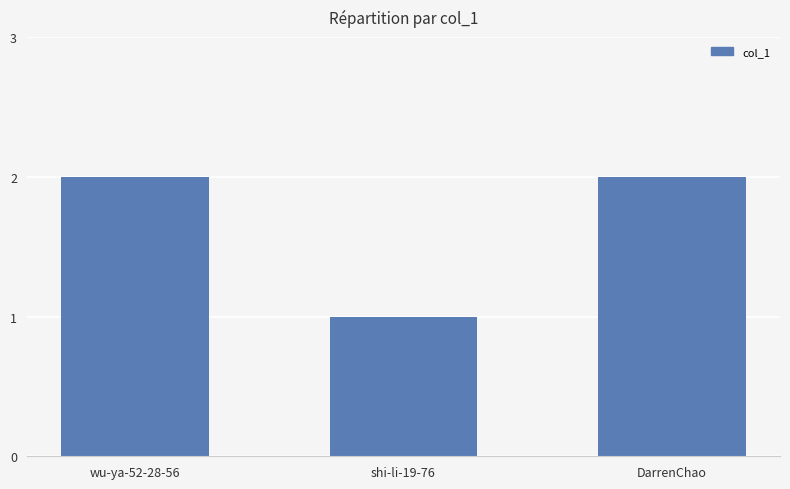

Does the chart contain any negative values?

No